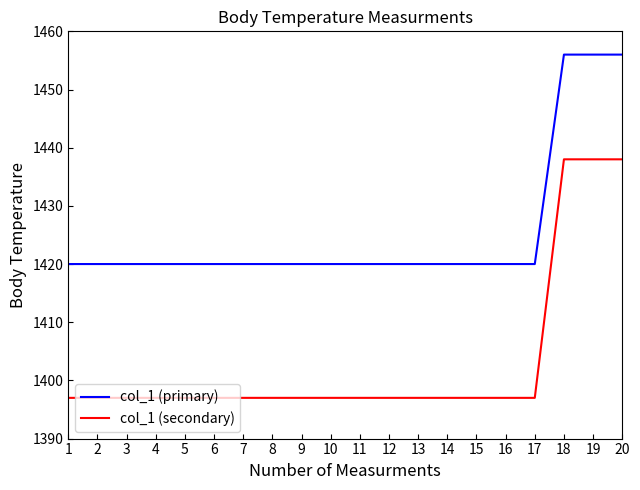

Which series has the largest total across all categories?

col_1 (primary)